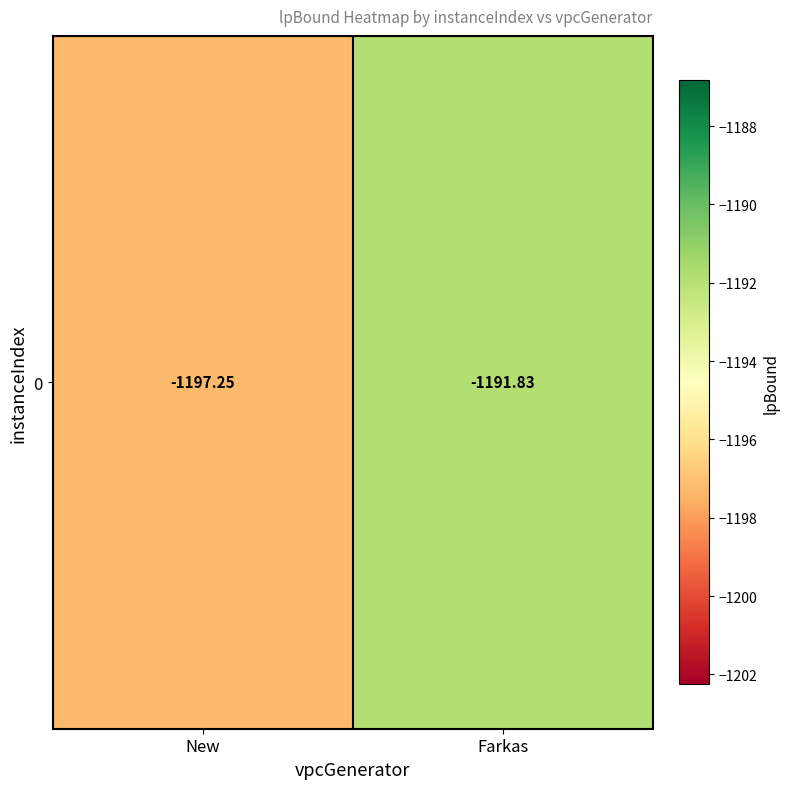

What is the greatest value displayed?

-1191.8